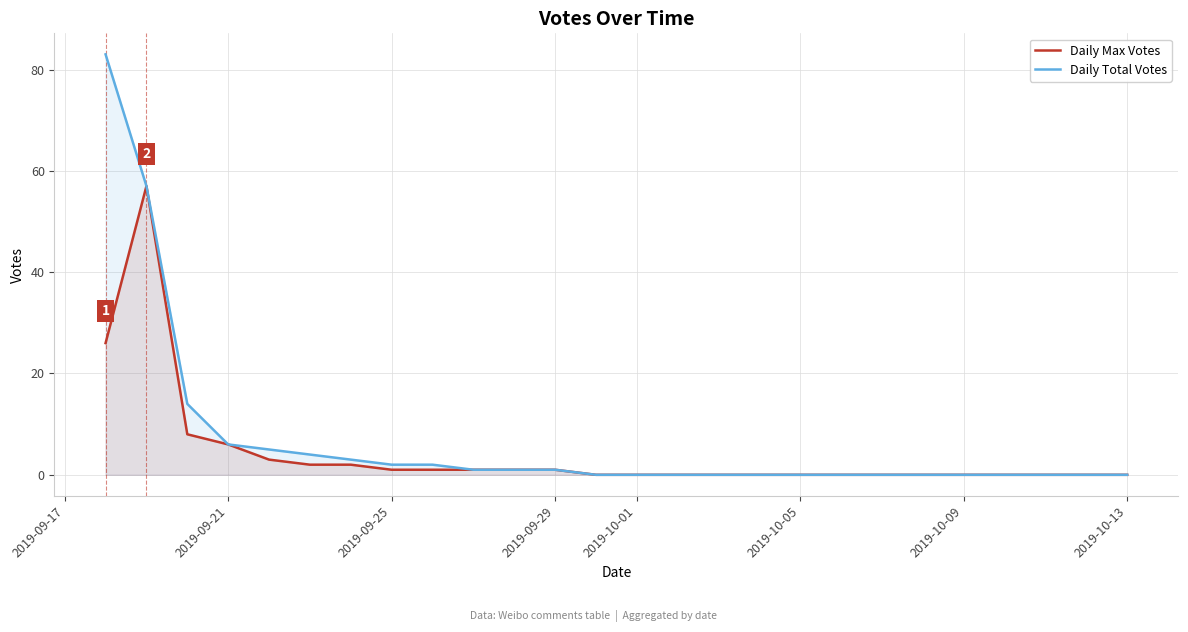

Which series has the largest total across all categories?

Daily Total Votes